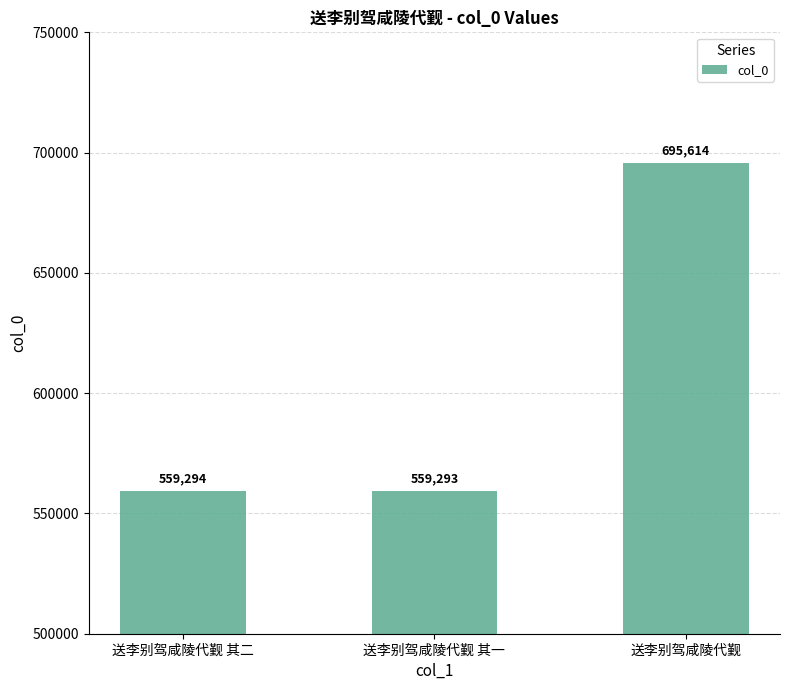

Approximately how many times larger is the value at 送李别驾咸陵代觐 其二 compared to 送李别驾咸陵代觐?

0.8